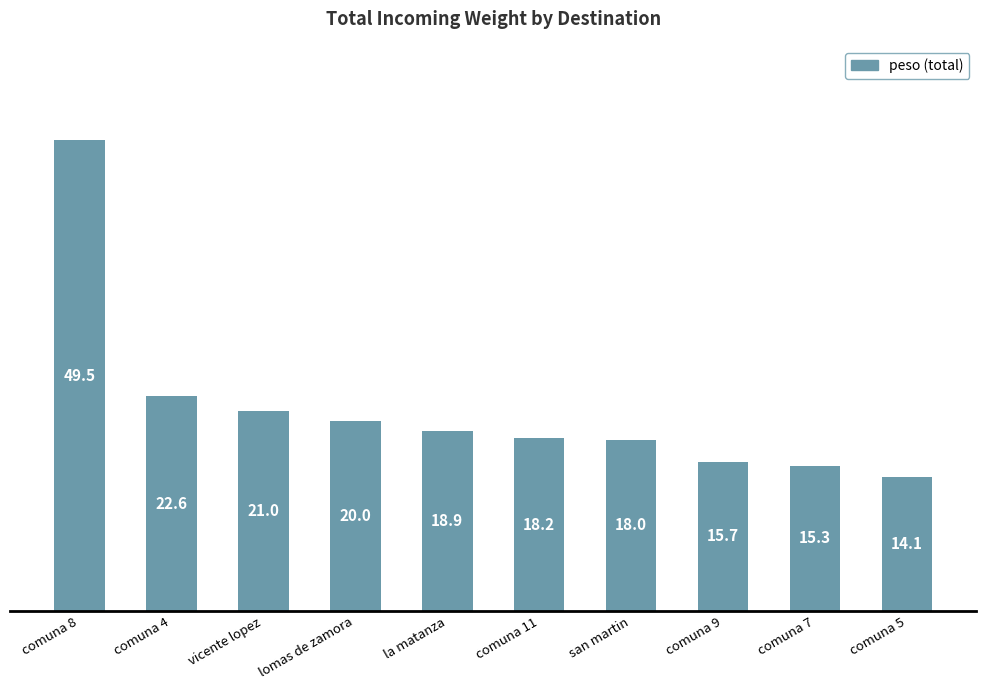

What position from the left is la matanza?

5